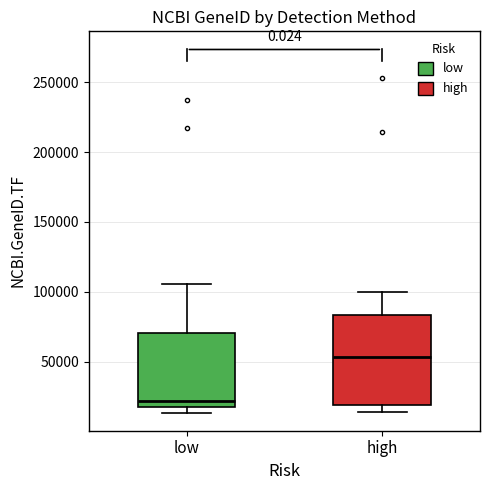

Reading left to right, read every box against the y-axis: the position of its median line, the range the box covers, and the ends of its whiskers. The values are not printed on the chart, so give them approximately, as read against the axis.

low: median 20000 (just above the box's lower edge), box 20000 to 70000, whiskers 15000 to 105000
high: median 55000, box 20000 to 85000, whiskers 15000 to 100000